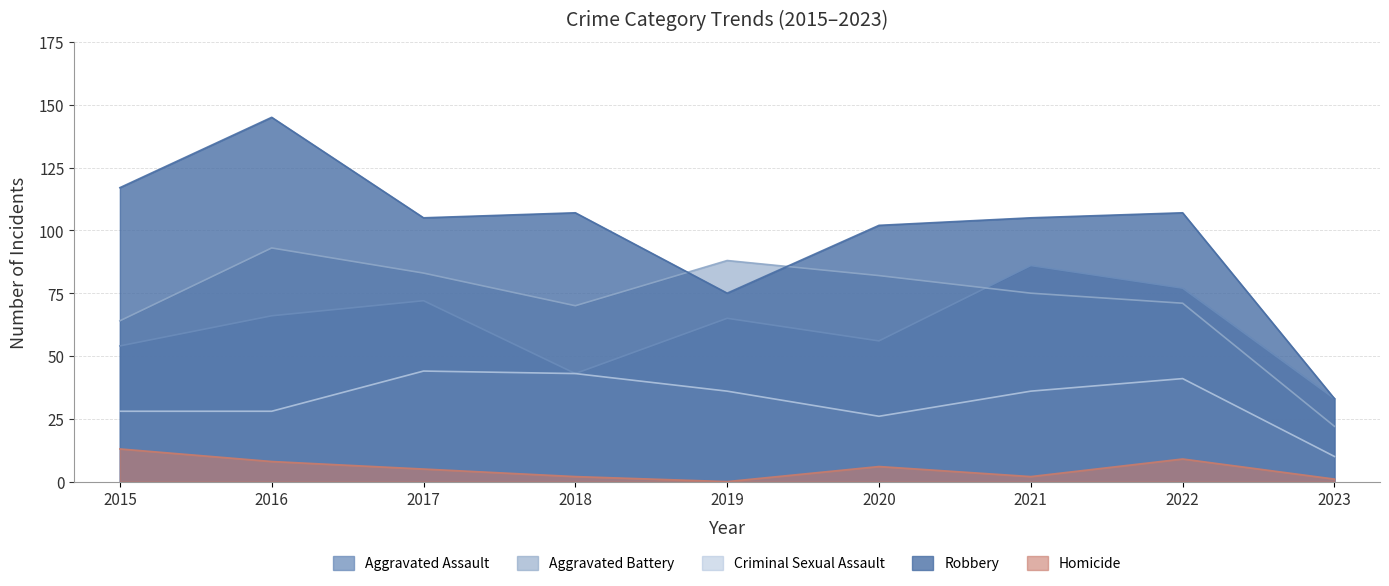

In Criminal Sexual Assault, how many points are higher than both neighbors (excluding endpoints)?

2